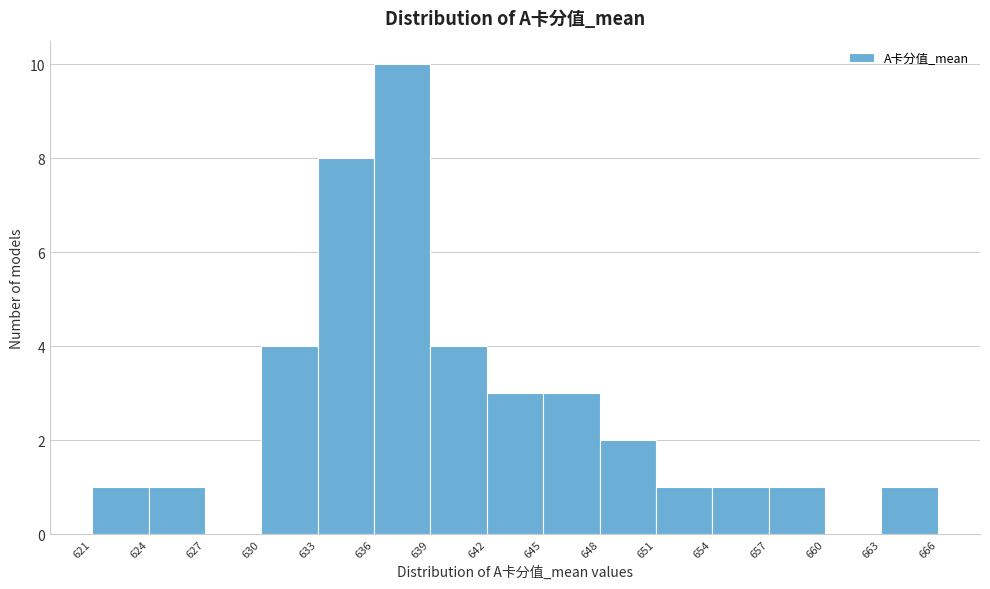

Over which range of the x-axis is the bar tallest?

636 to 639